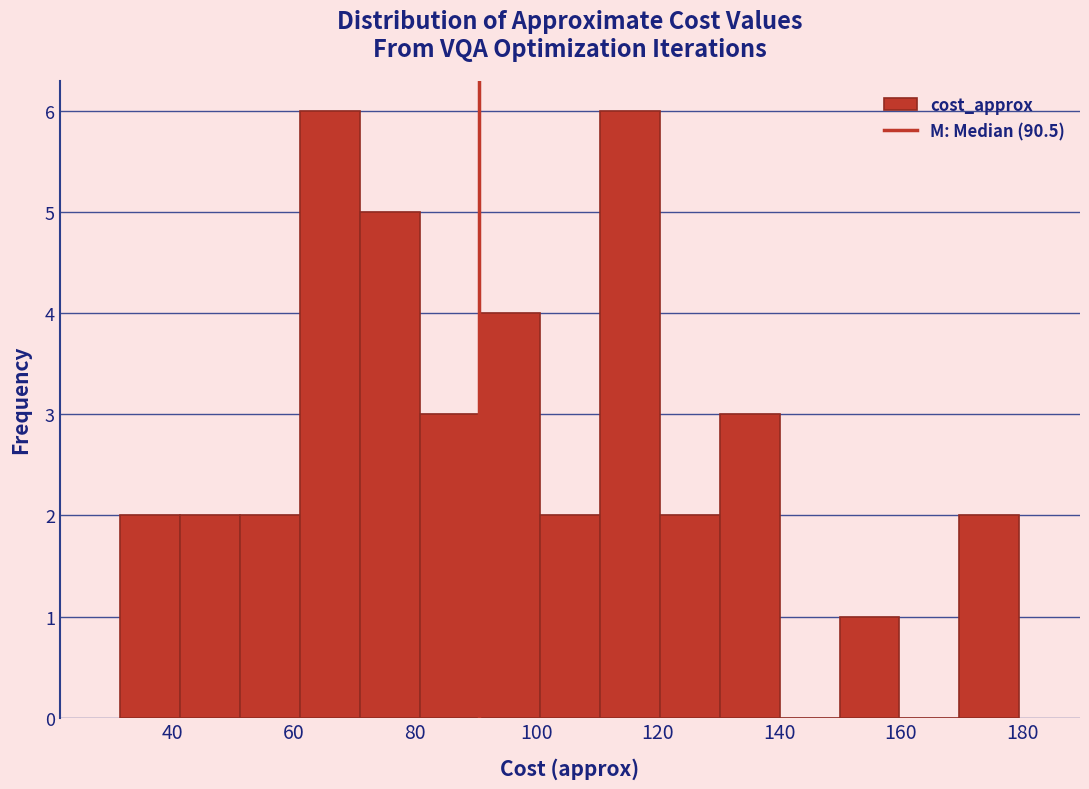

Reading left to right, transcribe this chart: for each bar, give the range it covers on the x-axis and its height. Neither the bar edges nor the heights are printed on the chart, so give them approximately, as read against the axes.

32 to 42: 2
42 to 52: 2
52 to 62: 2
62 to 70: 6
70 to 80: 5
80 to 90: 3
90 to 100: 4
100 to 110: 2
110 to 120: 6
120 to 130: 2
130 to 140: 3
140 to 150: 0
150 to 160: 1
160 to 170: 0
170 to 180: 2